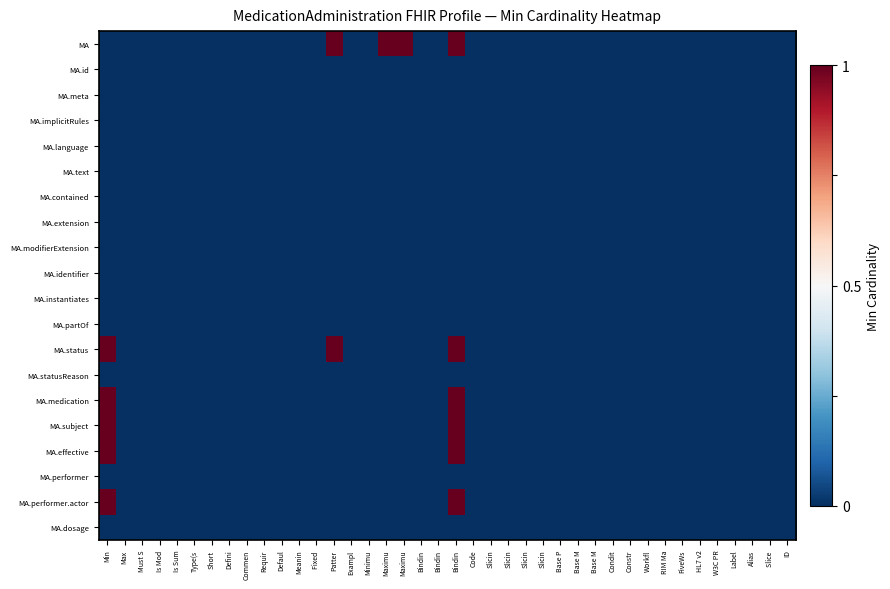

Reading left to right, what are all the values shown in this chart?

MA: Min=0	Max=0	Must S=0	Is Mod=0	Is Sum=0	Type(s=0	Short=0	Defini=0	Commen=0	Requir=0	Defaul=0	Meanin=0	Fixed =0	Patter=1	Exampl=0	Minimu=0	Maximu=1	Maximu=1	Bindin=0	Bindin=0	Bindin=1	Code=0	Slicin=0	Slicin=0	Slicin=0	Slicin=0	Base P=0	Base M=0	Base M=0	Condit=0	Constr=0	Workfl=0	RIM Ma=0	FiveWs=0	HL7 v2=0	W3C PR=0	Label=0	Alias=0	Slice =0	ID=0
MA.id: Min=0	Max=0	Must S=0	Is Mod=0	Is Sum=0	Type(s=0	Short=0	Defini=0	Commen=0	Requir=0	Defaul=0	Meanin=0	Fixed =0	Patter=0	Exampl=0	Minimu=0	Maximu=0	Maximu=0	Bindin=0	Bindin=0	Bindin=0	Code=0	Slicin=0	Slicin=0	Slicin=0	Slicin=0	Base P=0	Base M=0	Base M=0	Condit=0	Constr=0	Workfl=0	RIM Ma=0	FiveWs=0	HL7 v2=0	W3C PR=0	Label=0	Alias=0	Slice =0	ID=0
MA.meta: Min=0	Max=0	Must S=0	Is Mod=0	Is Sum=0	Type(s=0	Short=0	Defini=0	Commen=0	Requir=0	Defaul=0	Meanin=0	Fixed =0	Patter=0	Exampl=0	Minimu=0	Maximu=0	Maximu=0	Bindin=0	Bindin=0	Bindin=0	Code=0	Slicin=0	Slicin=0	Slicin=0	Slicin=0	Base P=0	Base M=0	Base M=0	Condit=0	Constr=0	Workfl=0	RIM Ma=0	FiveWs=0	HL7 v2=0	W3C PR=0	Label=0	Alias=0	Slice =0	ID=0
MA.implicitRules: Min=0	Max=0	Must S=0	Is Mod=0	Is Sum=0	Type(s=0	Short=0	Defini=0	Commen=0	Requir=0	Defaul=0	Meanin=0	Fixed =0	Patter=0	Exampl=0	Minimu=0	Maximu=0	Maximu=0	Bindin=0	Bindin=0	Bindin=0	Code=0	Slicin=0	Slicin=0	Slicin=0	Slicin=0	Base P=0	Base M=0	Base M=0	Condit=0	Constr=0	Workfl=0	RIM Ma=0	FiveWs=0	HL7 v2=0	W3C PR=0	Label=0	Alias=0	Slice =0	ID=0
MA.language: Min=0	Max=0	Must S=0	Is Mod=0	Is Sum=0	Type(s=0	Short=0	Defini=0	Commen=0	Requir=0	Defaul=0	Meanin=0	Fixed =0	Patter=0	Exampl=0	Minimu=0	Maximu=0	Maximu=0	Bindin=0	Bindin=0	Bindin=0	Code=0	Slicin=0	Slicin=0	Slicin=0	Slicin=0	Base P=0	Base M=0	Base M=0	Condit=0	Constr=0	Workfl=0	RIM Ma=0	FiveWs=0	HL7 v2=0	W3C PR=0	Label=0	Alias=0	Slice =0	ID=0
MA.text: Min=0	Max=0	Must S=0	Is Mod=0	Is Sum=0	Type(s=0	Short=0	Defini=0	Commen=0	Requir=0	Defaul=0	Meanin=0	Fixed =0	Patter=0	Exampl=0	Minimu=0	Maximu=0	Maximu=0	Bindin=0	Bindin=0	Bindin=0	Code=0	Slicin=0	Slicin=0	Slicin=0	Slicin=0	Base P=0	Base M=0	Base M=0	Condit=0	Constr=0	Workfl=0	RIM Ma=0	FiveWs=0	HL7 v2=0	W3C PR=0	Label=0	Alias=0	Slice =0	ID=0
MA.contained: Min=0	Max=0	Must S=0	Is Mod=0	Is Sum=0	Type(s=0	Short=0	Defini=0	Commen=0	Requir=0	Defaul=0	Meanin=0	Fixed =0	Patter=0	Exampl=0	Minimu=0	Maximu=0	Maximu=0	Bindin=0	Bindin=0	Bindin=0	Code=0	Slicin=0	Slicin=0	Slicin=0	Slicin=0	Base P=0	Base M=0	Base M=0	Condit=0	Constr=0	Workfl=0	RIM Ma=0	FiveWs=0	HL7 v2=0	W3C PR=0	Label=0	Alias=0	Slice =0	ID=0
MA.extension: Min=0	Max=0	Must S=0	Is Mod=0	Is Sum=0	Type(s=0	Short=0	Defini=0	Commen=0	Requir=0	Defaul=0	Meanin=0	Fixed =0	Patter=0	Exampl=0	Minimu=0	Maximu=0	Maximu=0	Bindin=0	Bindin=0	Bindin=0	Code=0	Slicin=0	Slicin=0	Slicin=0	Slicin=0	Base P=0	Base M=0	Base M=0	Condit=0	Constr=0	Workfl=0	RIM Ma=0	FiveWs=0	HL7 v2=0	W3C PR=0	Label=0	Alias=0	Slice =0	ID=0
MA.modifierExtension: Min=0	Max=0	Must S=0	Is Mod=0	Is Sum=0	Type(s=0	Short=0	Defini=0	Commen=0	Requir=0	Defaul=0	Meanin=0	Fixed =0	Patter=0	Exampl=0	Minimu=0	Maximu=0	Maximu=0	Bindin=0	Bindin=0	Bindin=0	Code=0	Slicin=0	Slicin=0	Slicin=0	Slicin=0	Base P=0	Base M=0	Base M=0	Condit=0	Constr=0	Workfl=0	RIM Ma=0	FiveWs=0	HL7 v2=0	W3C PR=0	Label=0	Alias=0	Slice =0	ID=0
MA.identifier: Min=0	Max=0	Must S=0	Is Mod=0	Is Sum=0	Type(s=0	Short=0	Defini=0	Commen=0	Requir=0	Defaul=0	Meanin=0	Fixed =0	Patter=0	Exampl=0	Minimu=0	Maximu=0	Maximu=0	Bindin=0	Bindin=0	Bindin=0	Code=0	Slicin=0	Slicin=0	Slicin=0	Slicin=0	Base P=0	Base M=0	Base M=0	Condit=0	Constr=0	Workfl=0	RIM Ma=0	FiveWs=0	HL7 v2=0	W3C PR=0	Label=0	Alias=0	Slice =0	ID=0
MA.instantiates: Min=0	Max=0	Must S=0	Is Mod=0	Is Sum=0	Type(s=0	Short=0	Defini=0	Commen=0	Requir=0	Defaul=0	Meanin=0	Fixed =0	Patter=0	Exampl=0	Minimu=0	Maximu=0	Maximu=0	Bindin=0	Bindin=0	Bindin=0	Code=0	Slicin=0	Slicin=0	Slicin=0	Slicin=0	Base P=0	Base M=0	Base M=0	Condit=0	Constr=0	Workfl=0	RIM Ma=0	FiveWs=0	HL7 v2=0	W3C PR=0	Label=0	Alias=0	Slice =0	ID=0
MA.partOf: Min=0	Max=0	Must S=0	Is Mod=0	Is Sum=0	Type(s=0	Short=0	Defini=0	Commen=0	Requir=0	Defaul=0	Meanin=0	Fixed =0	Patter=0	Exampl=0	Minimu=0	Maximu=0	Maximu=0	Bindin=0	Bindin=0	Bindin=0	Code=0	Slicin=0	Slicin=0	Slicin=0	Slicin=0	Base P=0	Base M=0	Base M=0	Condit=0	Constr=0	Workfl=0	RIM Ma=0	FiveWs=0	HL7 v2=0	W3C PR=0	Label=0	Alias=0	Slice =0	ID=0
MA.status: Min=1	Max=0	Must S=0	Is Mod=0	Is Sum=0	Type(s=0	Short=0	Defini=0	Commen=0	Requir=0	Defaul=0	Meanin=0	Fixed =0	Patter=1	Exampl=0	Minimu=0	Maximu=0	Maximu=0	Bindin=0	Bindin=0	Bindin=1	Code=0	Slicin=0	Slicin=0	Slicin=0	Slicin=0	Base P=0	Base M=0	Base M=0	Condit=0	Constr=0	Workfl=0	RIM Ma=0	FiveWs=0	HL7 v2=0	W3C PR=0	Label=0	Alias=0	Slice =0	ID=0
MA.statusReason: Min=0	Max=0	Must S=0	Is Mod=0	Is Sum=0	Type(s=0	Short=0	Defini=0	Commen=0	Requir=0	Defaul=0	Meanin=0	Fixed =0	Patter=0	Exampl=0	Minimu=0	Maximu=0	Maximu=0	Bindin=0	Bindin=0	Bindin=0	Code=0	Slicin=0	Slicin=0	Slicin=0	Slicin=0	Base P=0	Base M=0	Base M=0	Condit=0	Constr=0	Workfl=0	RIM Ma=0	FiveWs=0	HL7 v2=0	W3C PR=0	Label=0	Alias=0	Slice =0	ID=0
MA.medication: Min=1	Max=0	Must S=0	Is Mod=0	Is Sum=0	Type(s=0	Short=0	Defini=0	Commen=0	Requir=0	Defaul=0	Meanin=0	Fixed =0	Patter=0	Exampl=0	Minimu=0	Maximu=0	Maximu=0	Bindin=0	Bindin=0	Bindin=1	Code=0	Slicin=0	Slicin=0	Slicin=0	Slicin=0	Base P=0	Base M=0	Base M=0	Condit=0	Constr=0	Workfl=0	RIM Ma=0	FiveWs=0	HL7 v2=0	W3C PR=0	Label=0	Alias=0	Slice =0	ID=0
MA.subject: Min=1	Max=0	Must S=0	Is Mod=0	Is Sum=0	Type(s=0	Short=0	Defini=0	Commen=0	Requir=0	Defaul=0	Meanin=0	Fixed =0	Patter=0	Exampl=0	Minimu=0	Maximu=0	Maximu=0	Bindin=0	Bindin=0	Bindin=1	Code=0	Slicin=0	Slicin=0	Slicin=0	Slicin=0	Base P=0	Base M=0	Base M=0	Condit=0	Constr=0	Workfl=0	RIM Ma=0	FiveWs=0	HL7 v2=0	W3C PR=0	Label=0	Alias=0	Slice =0	ID=0
MA.effective: Min=1	Max=0	Must S=0	Is Mod=0	Is Sum=0	Type(s=0	Short=0	Defini=0	Commen=0	Requir=0	Defaul=0	Meanin=0	Fixed =0	Patter=0	Exampl=0	Minimu=0	Maximu=0	Maximu=0	Bindin=0	Bindin=0	Bindin=1	Code=0	Slicin=0	Slicin=0	Slicin=0	Slicin=0	Base P=0	Base M=0	Base M=0	Condit=0	Constr=0	Workfl=0	RIM Ma=0	FiveWs=0	HL7 v2=0	W3C PR=0	Label=0	Alias=0	Slice =0	ID=0
MA.performer: Min=0	Max=0	Must S=0	Is Mod=0	Is Sum=0	Type(s=0	Short=0	Defini=0	Commen=0	Requir=0	Defaul=0	Meanin=0	Fixed =0	Patter=0	Exampl=0	Minimu=0	Maximu=0	Maximu=0	Bindin=0	Bindin=0	Bindin=0	Code=0	Slicin=0	Slicin=0	Slicin=0	Slicin=0	Base P=0	Base M=0	Base M=0	Condit=0	Constr=0	Workfl=0	RIM Ma=0	FiveWs=0	HL7 v2=0	W3C PR=0	Label=0	Alias=0	Slice =0	ID=0
MA.performer.actor: Min=1	Max=0	Must S=0	Is Mod=0	Is Sum=0	Type(s=0	Short=0	Defini=0	Commen=0	Requir=0	Defaul=0	Meanin=0	Fixed =0	Patter=0	Exampl=0	Minimu=0	Maximu=0	Maximu=0	Bindin=0	Bindin=0	Bindin=1	Code=0	Slicin=0	Slicin=0	Slicin=0	Slicin=0	Base P=0	Base M=0	Base M=0	Condit=0	Constr=0	Workfl=0	RIM Ma=0	FiveWs=0	HL7 v2=0	W3C PR=0	Label=0	Alias=0	Slice =0	ID=0
MA.dosage: Min=0	Max=0	Must S=0	Is Mod=0	Is Sum=0	Type(s=0	Short=0	Defini=0	Commen=0	Requir=0	Defaul=0	Meanin=0	Fixed =0	Patter=0	Exampl=0	Minimu=0	Maximu=0	Maximu=0	Bindin=0	Bindin=0	Bindin=0	Code=0	Slicin=0	Slicin=0	Slicin=0	Slicin=0	Base P=0	Base M=0	Base M=0	Condit=0	Constr=0	Workfl=0	RIM Ma=0	FiveWs=0	HL7 v2=0	W3C PR=0	Label=0	Alias=0	Slice =0	ID=0